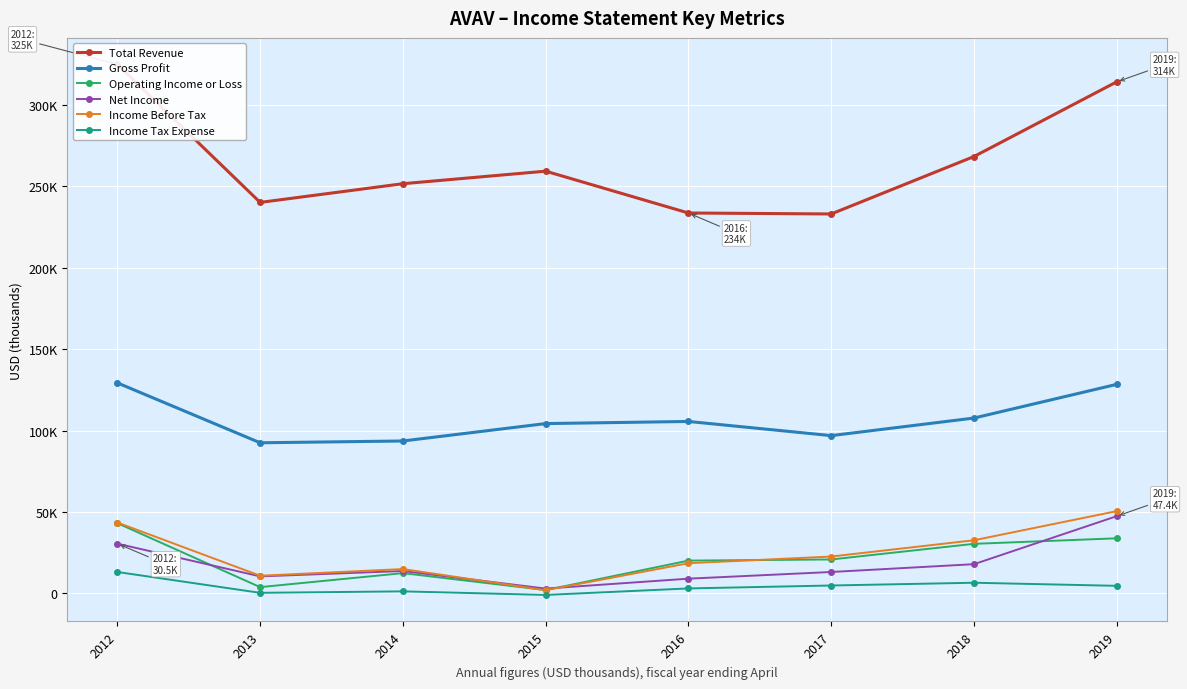

True or false: Total Revenue and Income Tax Expense intersect in this chart.

False